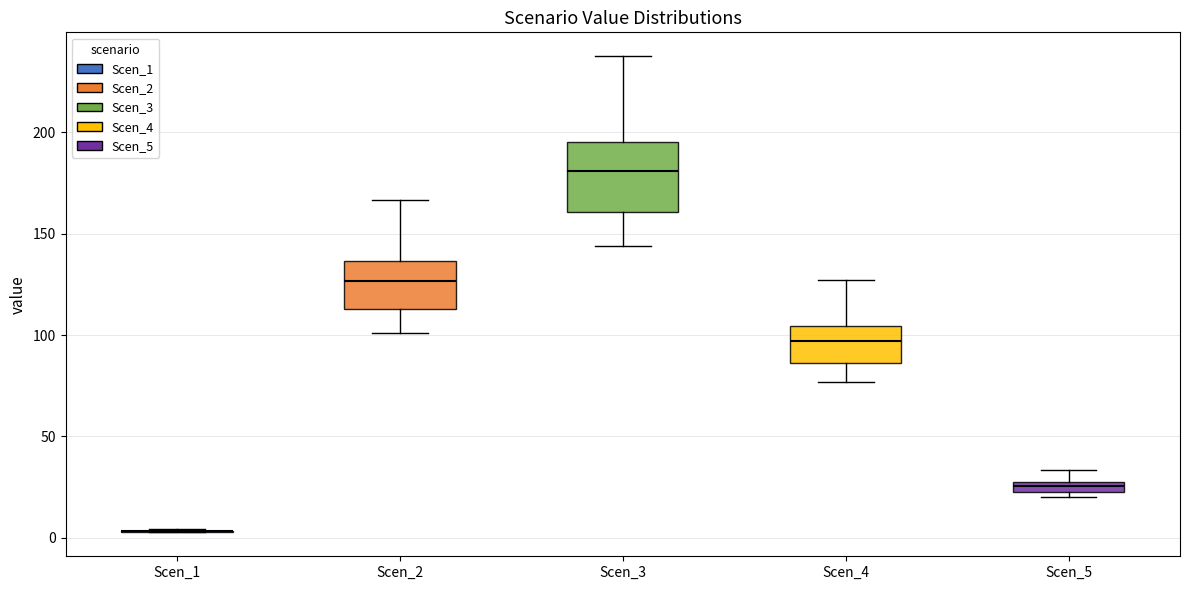

Comparing the boxes themselves (not the whiskers), which one is the tallest?

Scen_3